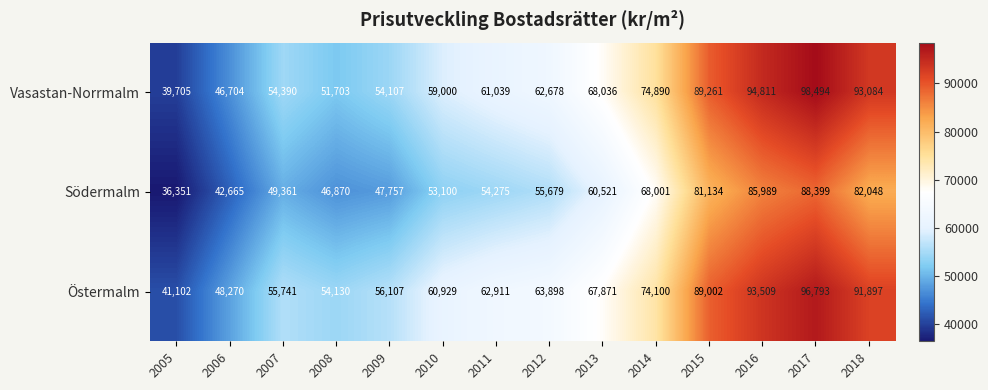

The Södermalm series shows 36493 at 2016. True or false?

False